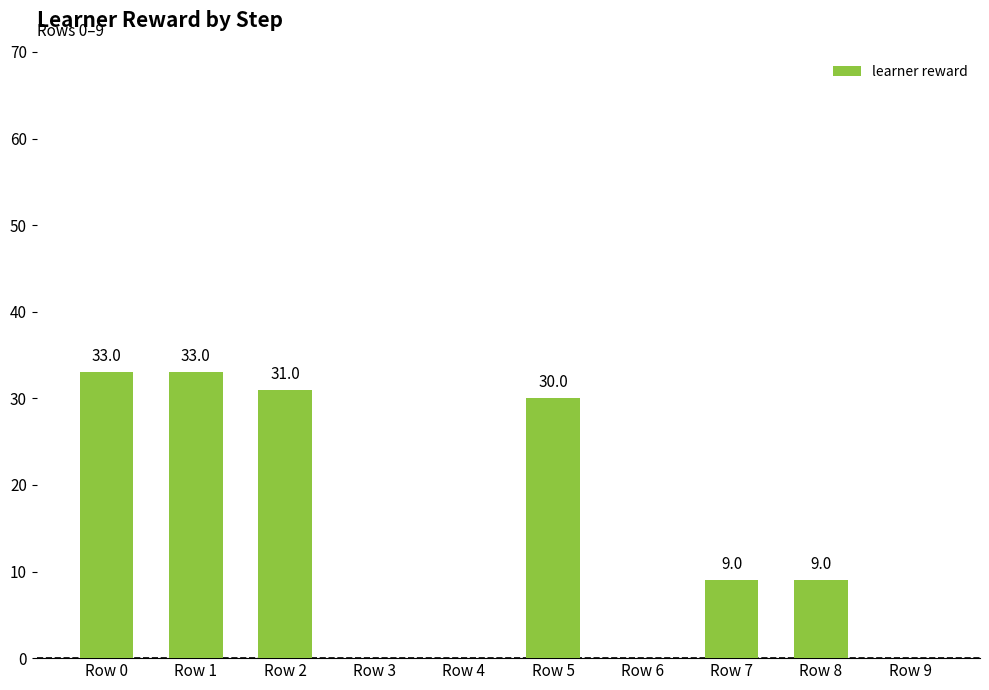

Which has a higher value, Row 1 or Row 8?

Row 1